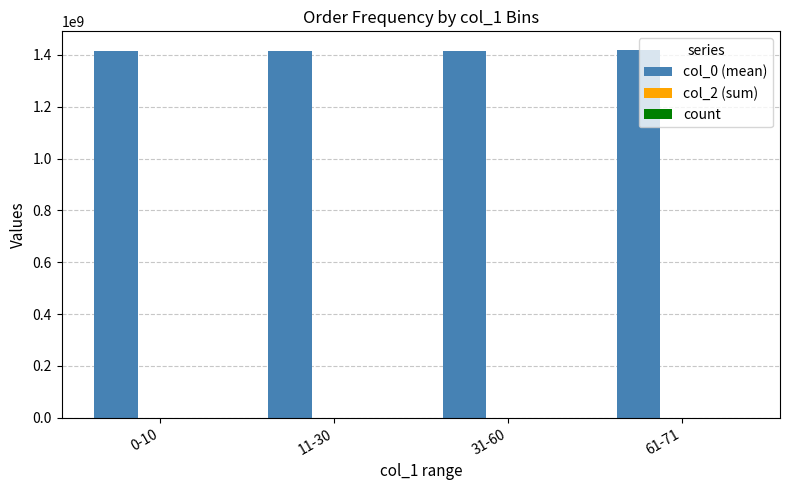

Reading left to right, list all the values displayed in this chart.

col_0 (mean): 1415823110.1	1416290029.5	1416448702.0	1419955627.1
col_2 (sum): 0.0	0.0	0.0	0.0
count: 7.0	6.0	7.0	33.0